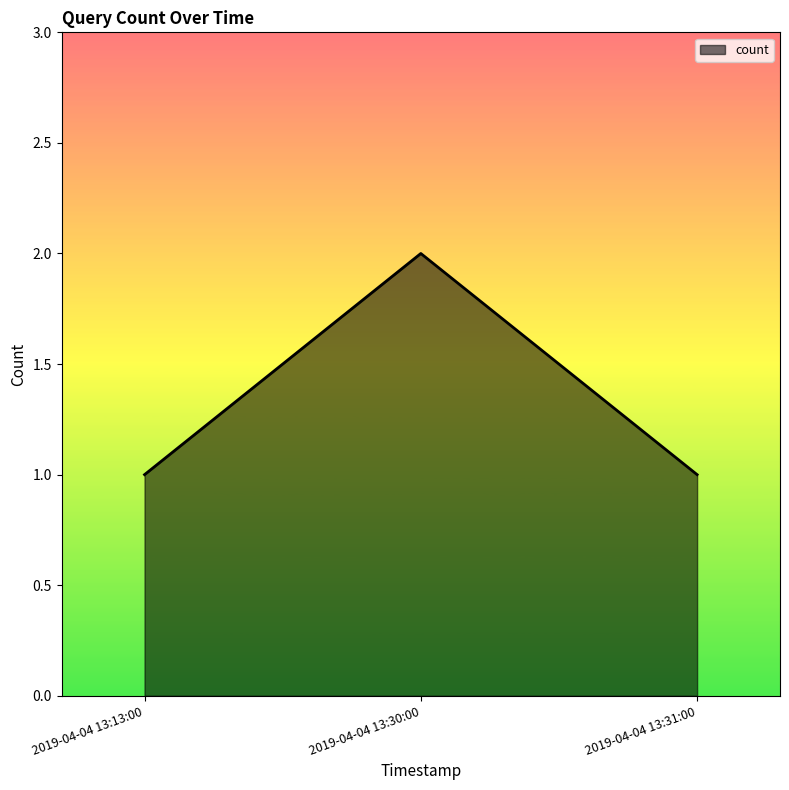

What is the difference between the values at 2019-04-04 13:30:00 and 2019-04-04 13:31:00?

1